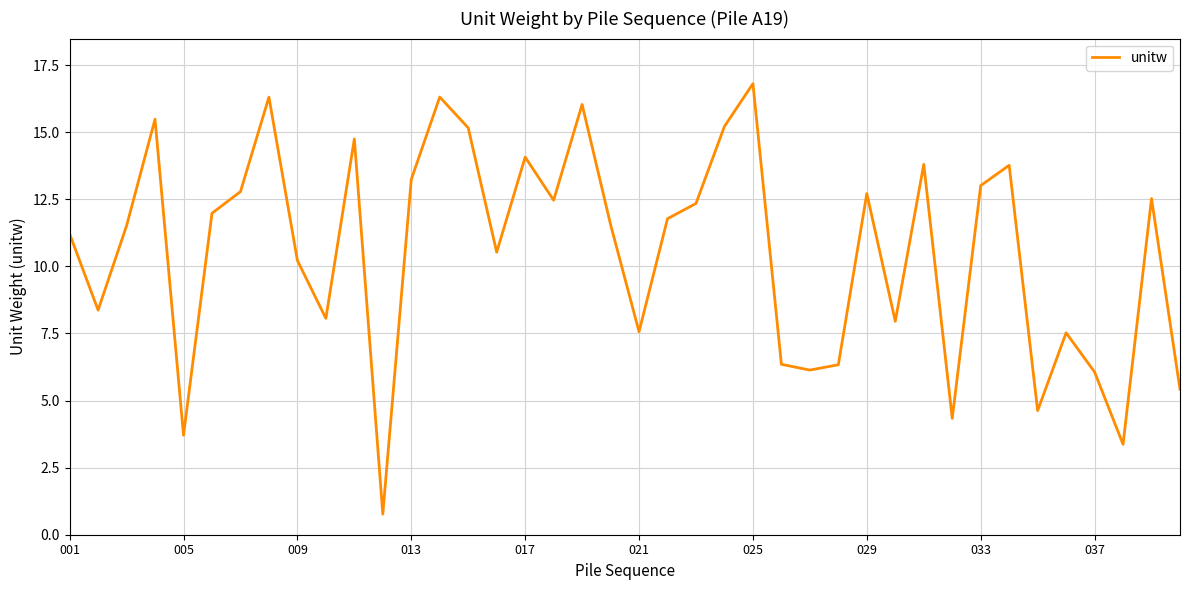

What is the difference between the maximum and minimum values?

16.0